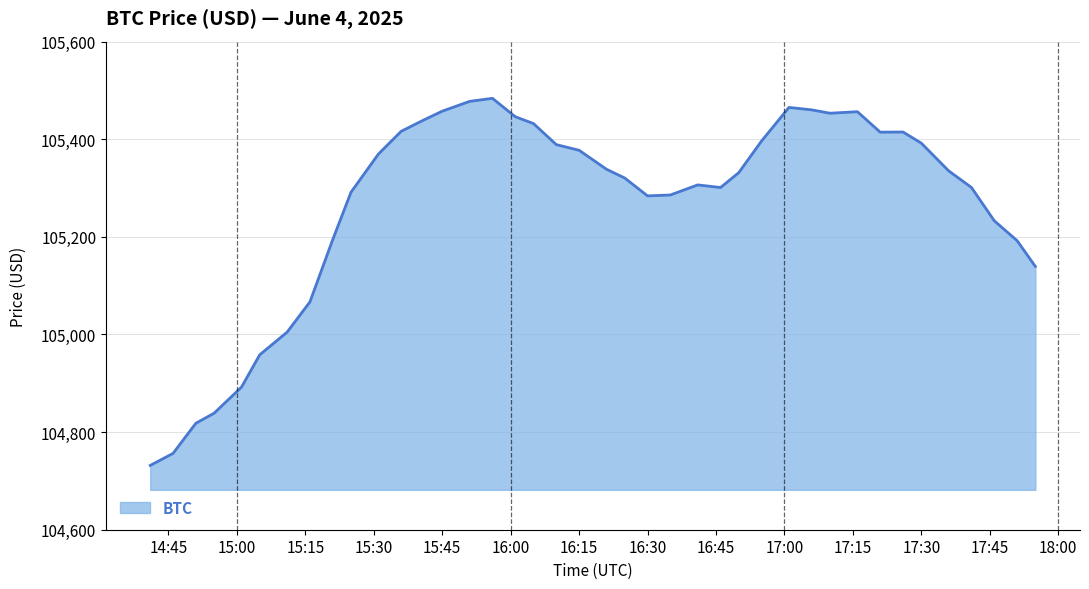

What is the difference between the maximum and minimum values?

752.1